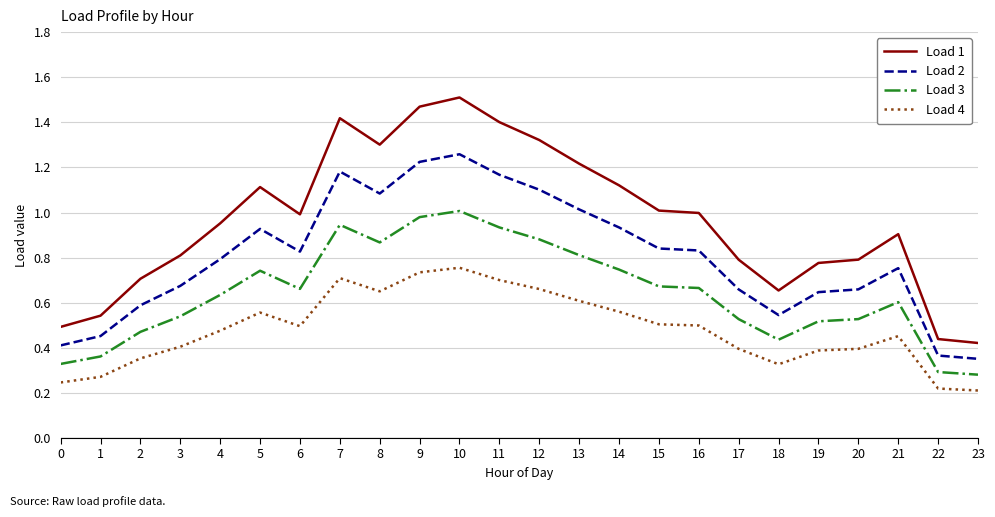

What is the sum of all Load 1 values?

23.1